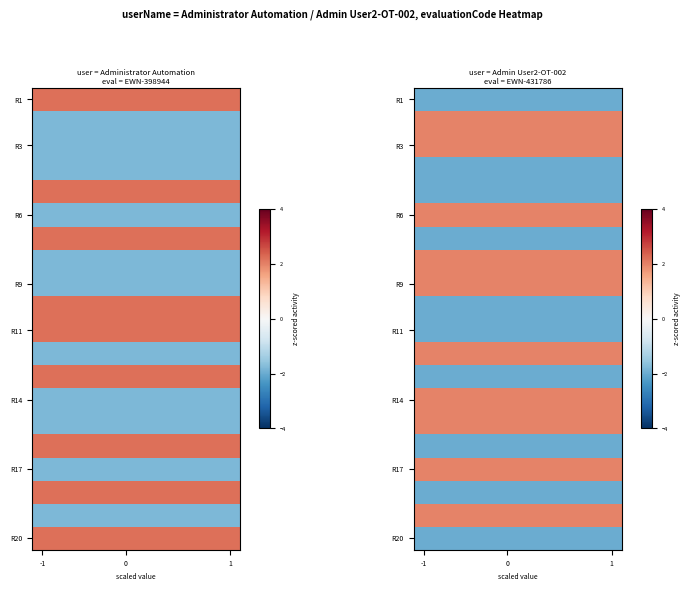

At which label is R1 closest to -1?

-1